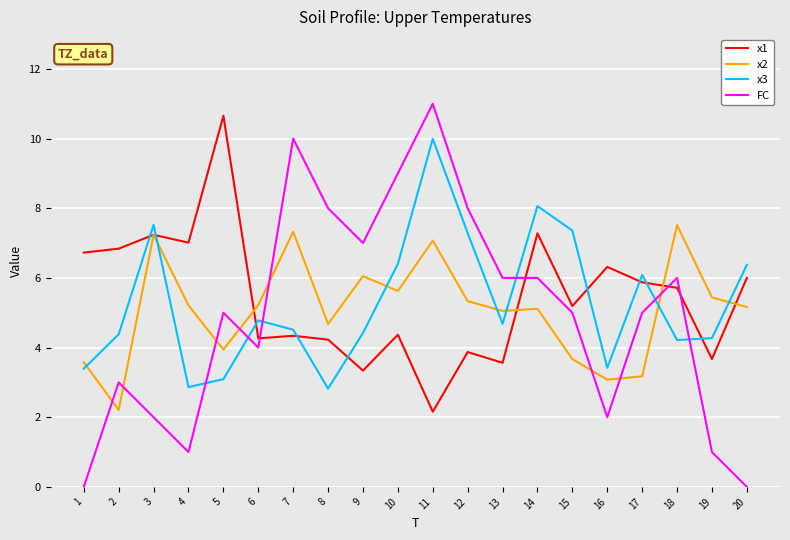

The value of x2 at 15 is 5.6. True or false?

False